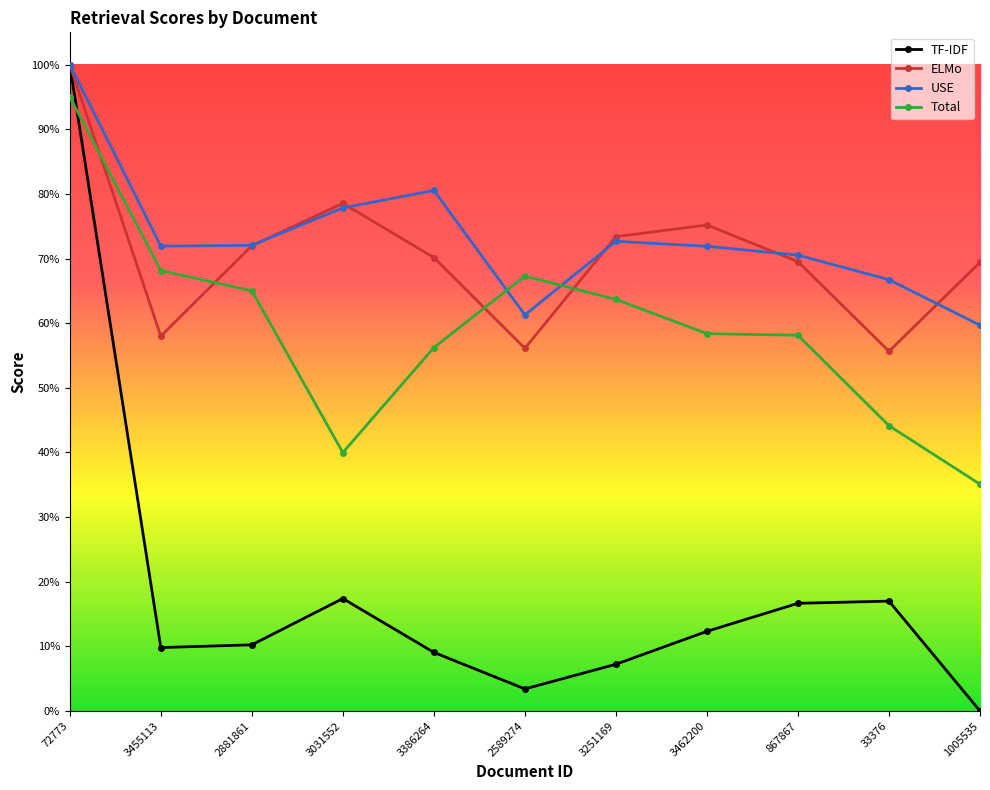

What are all the series names shown in the legend?

TF-IDF, ELMo, USE, Total